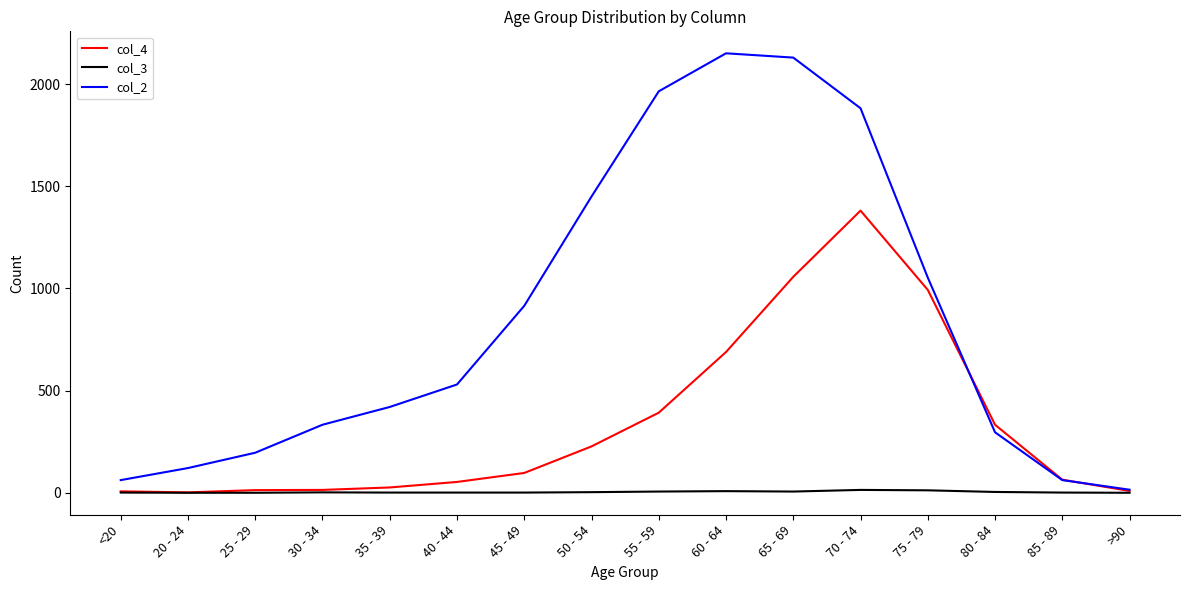

Which series has the largest range (max minus min)?

col_2